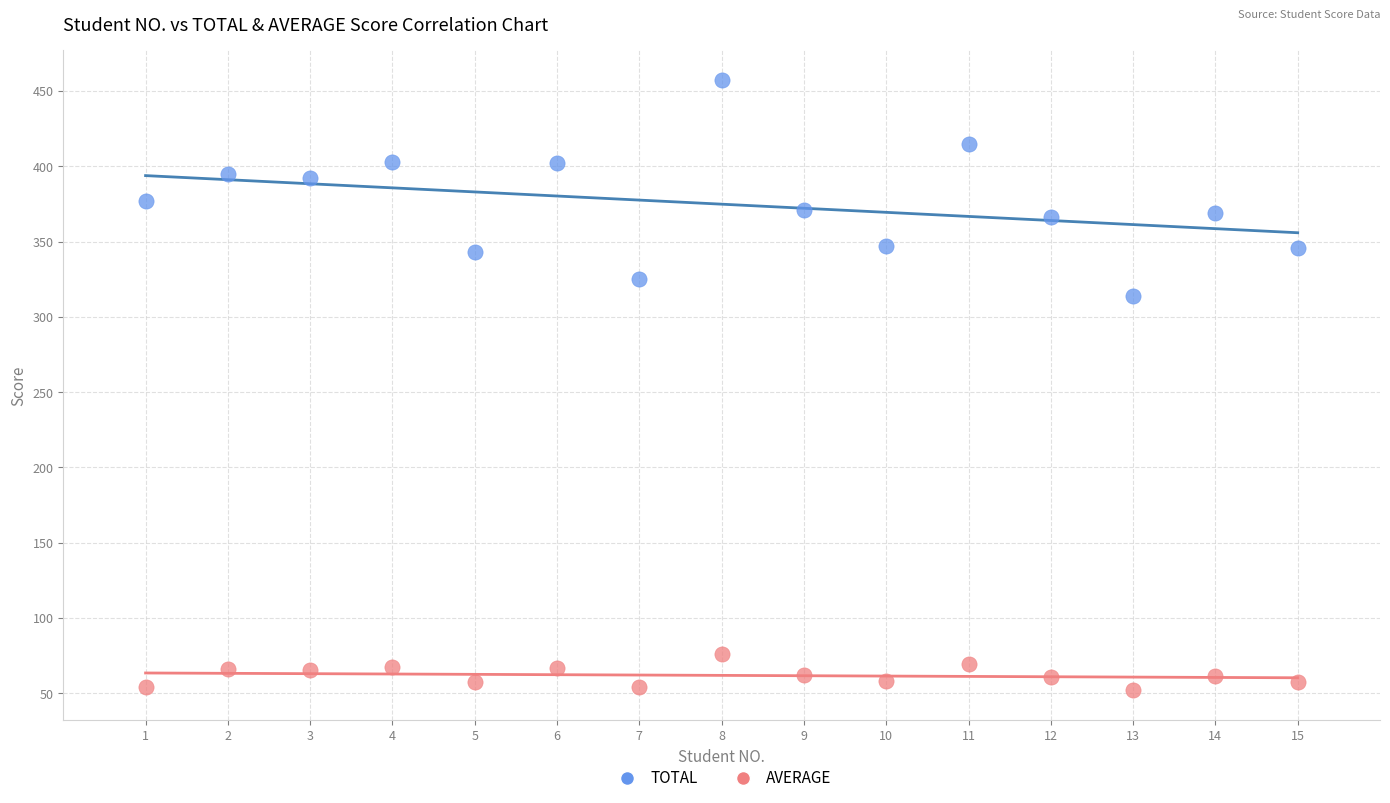

Across all series, what Y value is closest to 254?

314.0